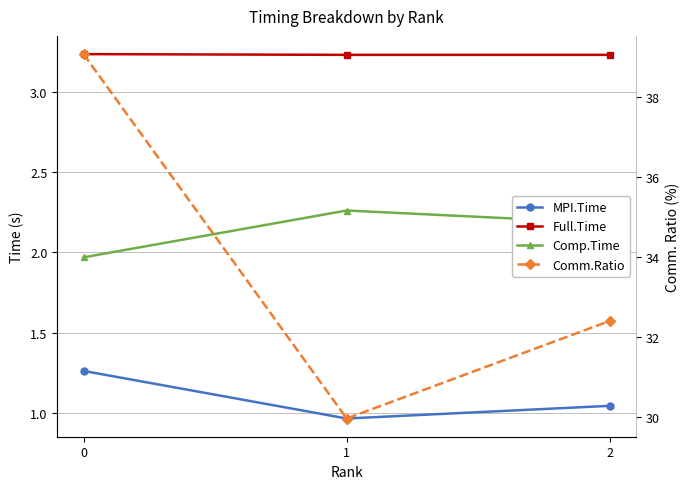

True or false: MPI.Time has a value of 1.0 at 1.

True